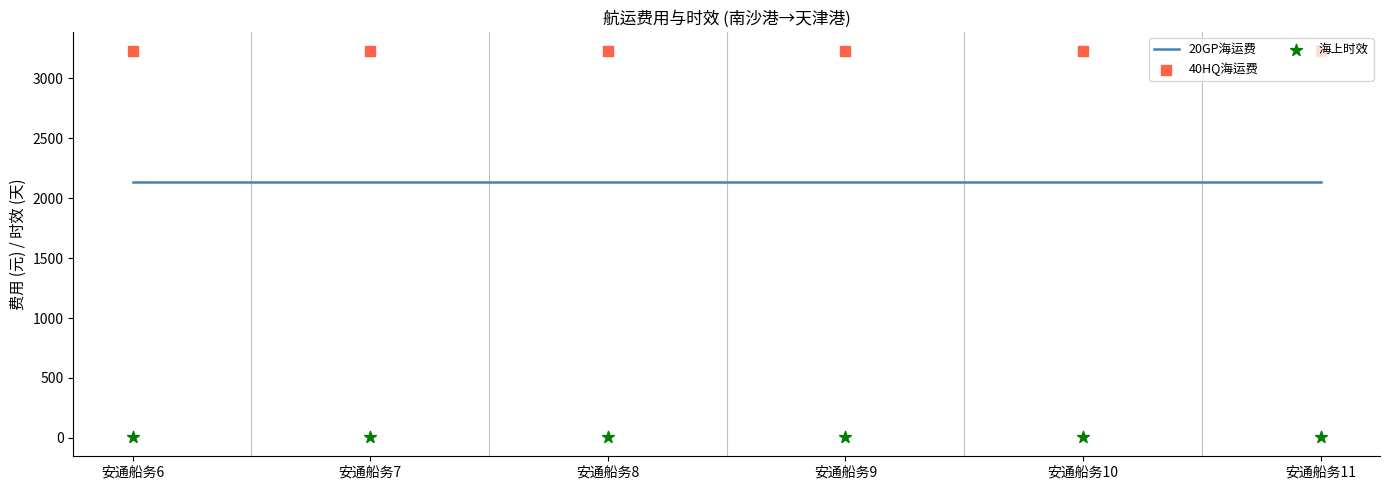

Which series reaches the minimum Y coordinate?

海上时效